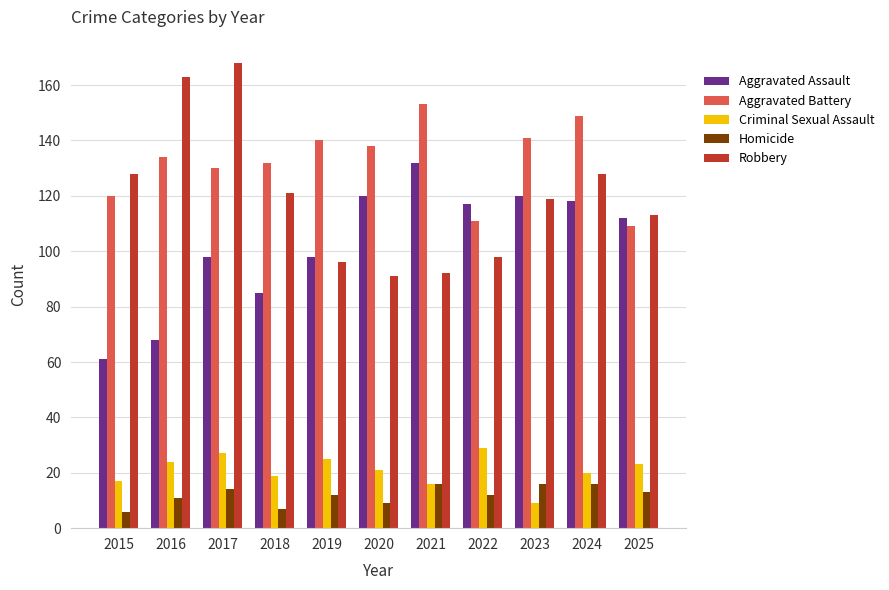

What is the spread (max minus min) of values at 2019?

128